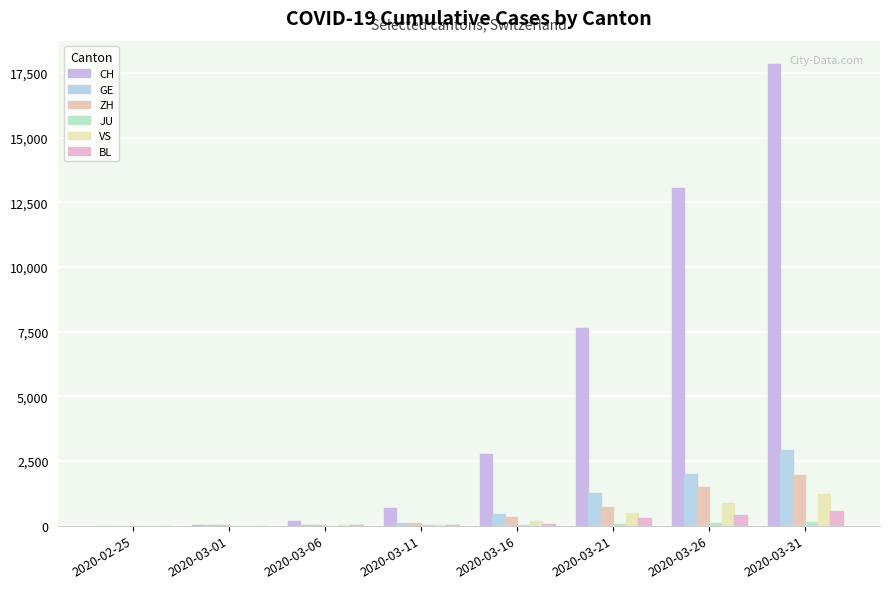

How many distinct data groups are displayed?

6